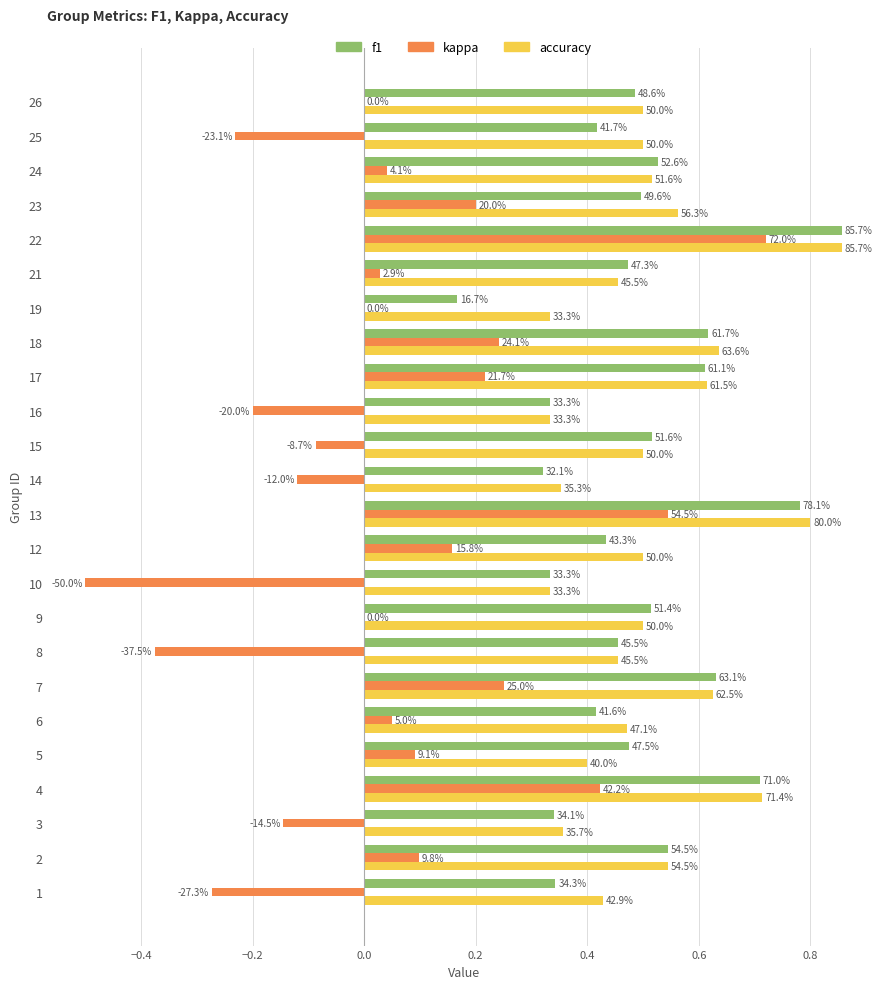

Reading left to right, what are all the values shown in this chart?

f1: 0.3	0.5	0.3	0.7	0.5	0.4	0.6	0.5	0.5	0.3	0.4	0.8	0.3	0.5	0.3	0.6	0.6	0.2	0.5	0.9	0.5	0.5	0.4	0.5
kappa: -0.3	0.1	-0.1	0.4	0.1	0.1	0.2	-0.4	0.0	-0.5	0.2	0.5	-0.1	-0.1	-0.2	0.2	0.2	0.0	0.0	0.7	0.2	0.0	-0.2	0.0
accuracy: 0.4	0.5	0.4	0.7	0.4	0.5	0.6	0.5	0.5	0.3	0.5	0.8	0.4	0.5	0.3	0.6	0.6	0.3	0.5	0.9	0.6	0.5	0.5	0.5